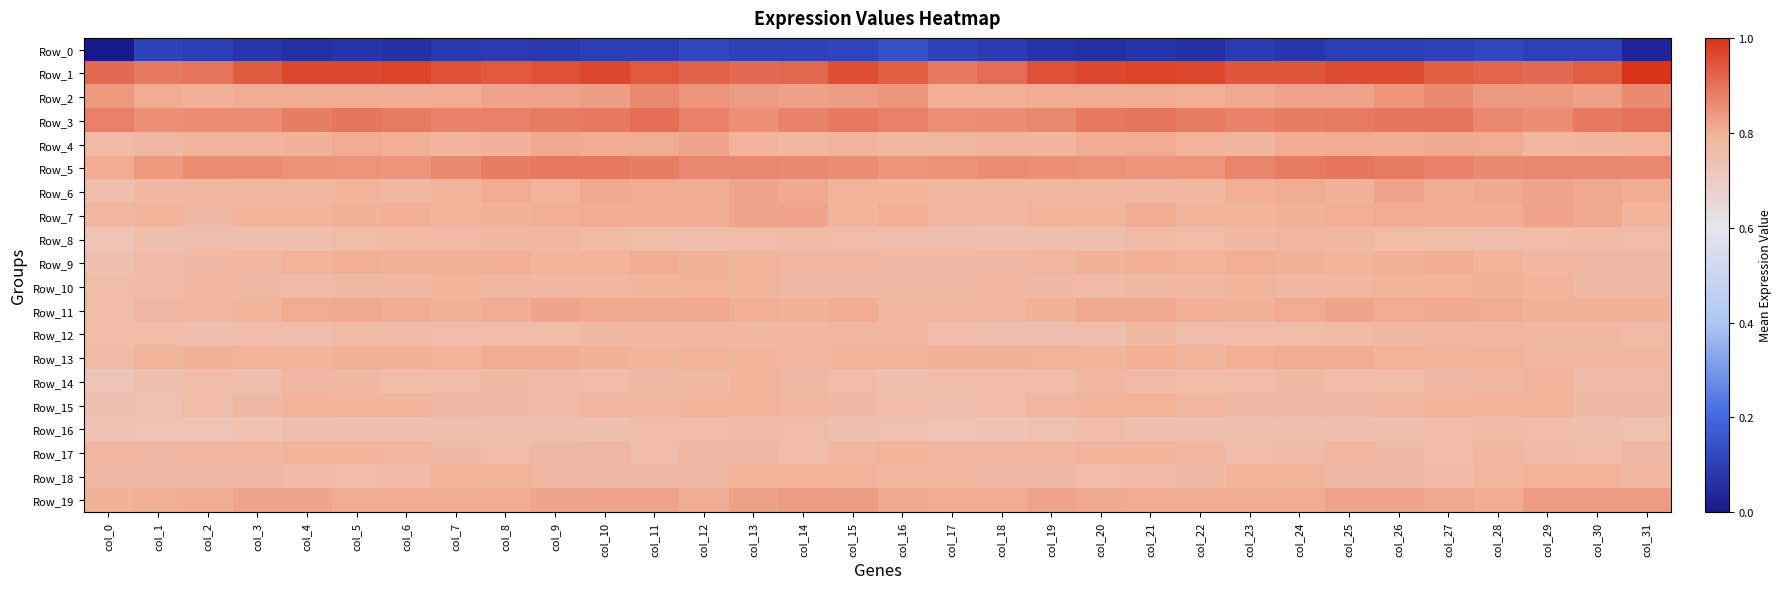

What is the total value across all series at col_13?

-163.2